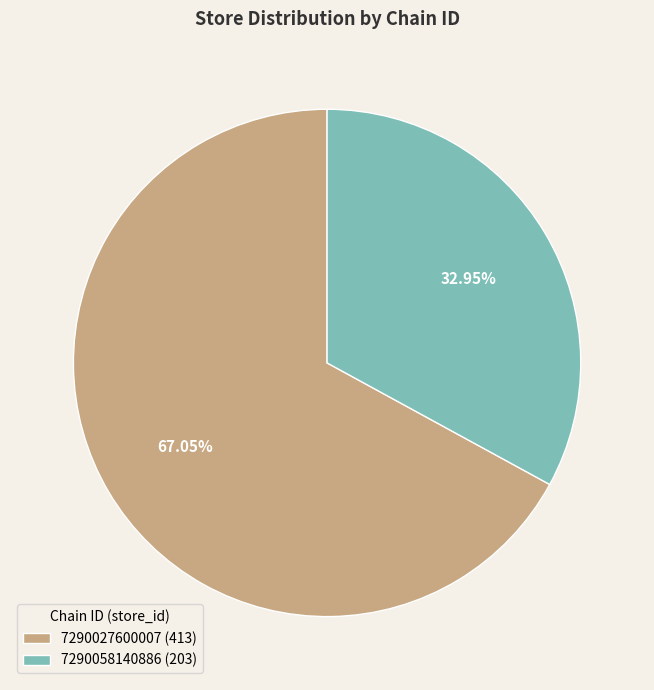

Does 7290058140886 represent more than half of the total?

No